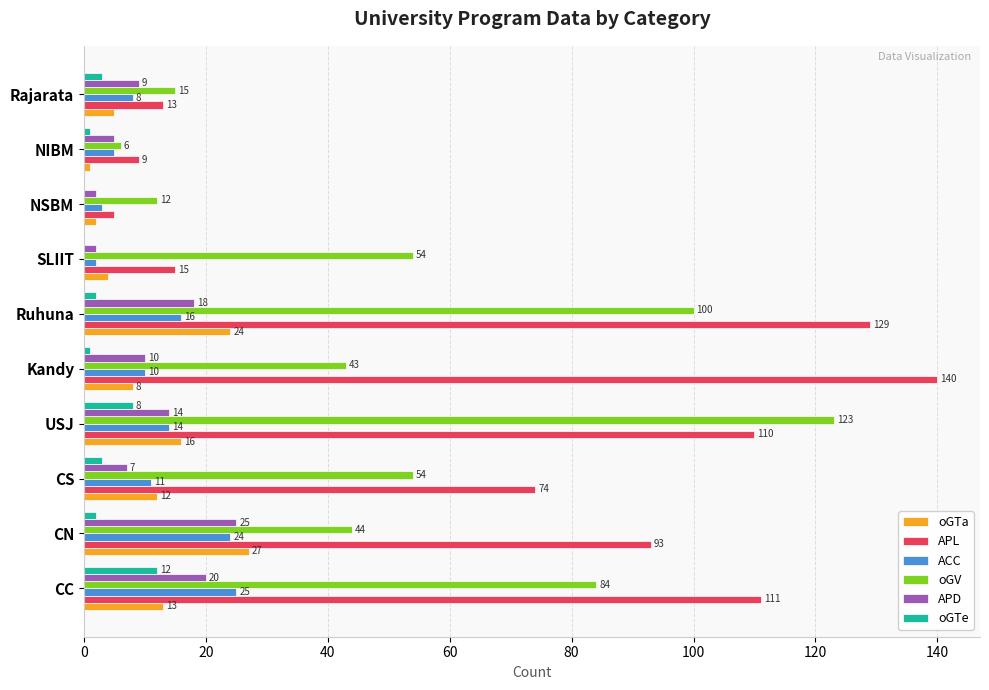

The oGV series shows 38 at CC. True or false?

False